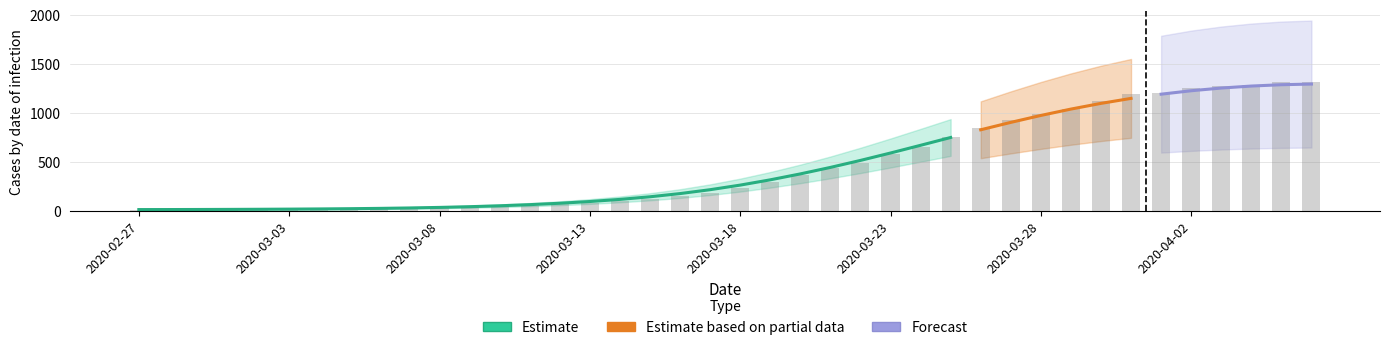

What is the minimum value shown in the chart?

13